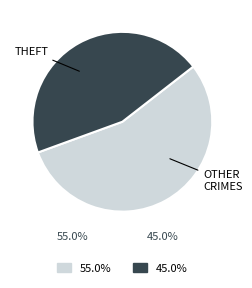

Is there any slice that represents more than half of the pie?

Yes